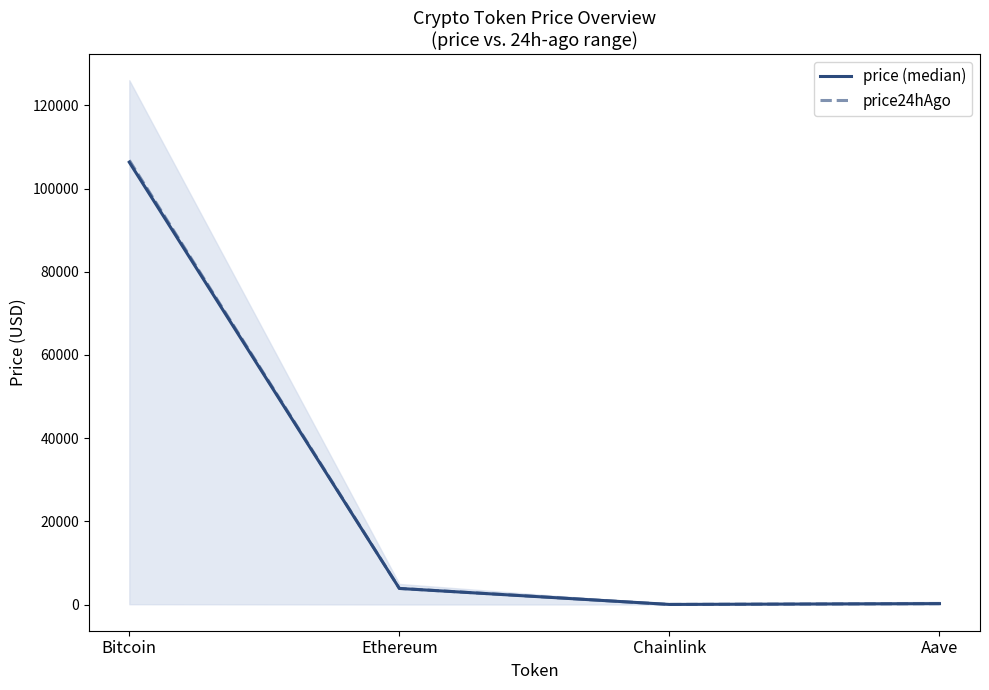

What is the spread (max minus min) of values at Aave?

3.6